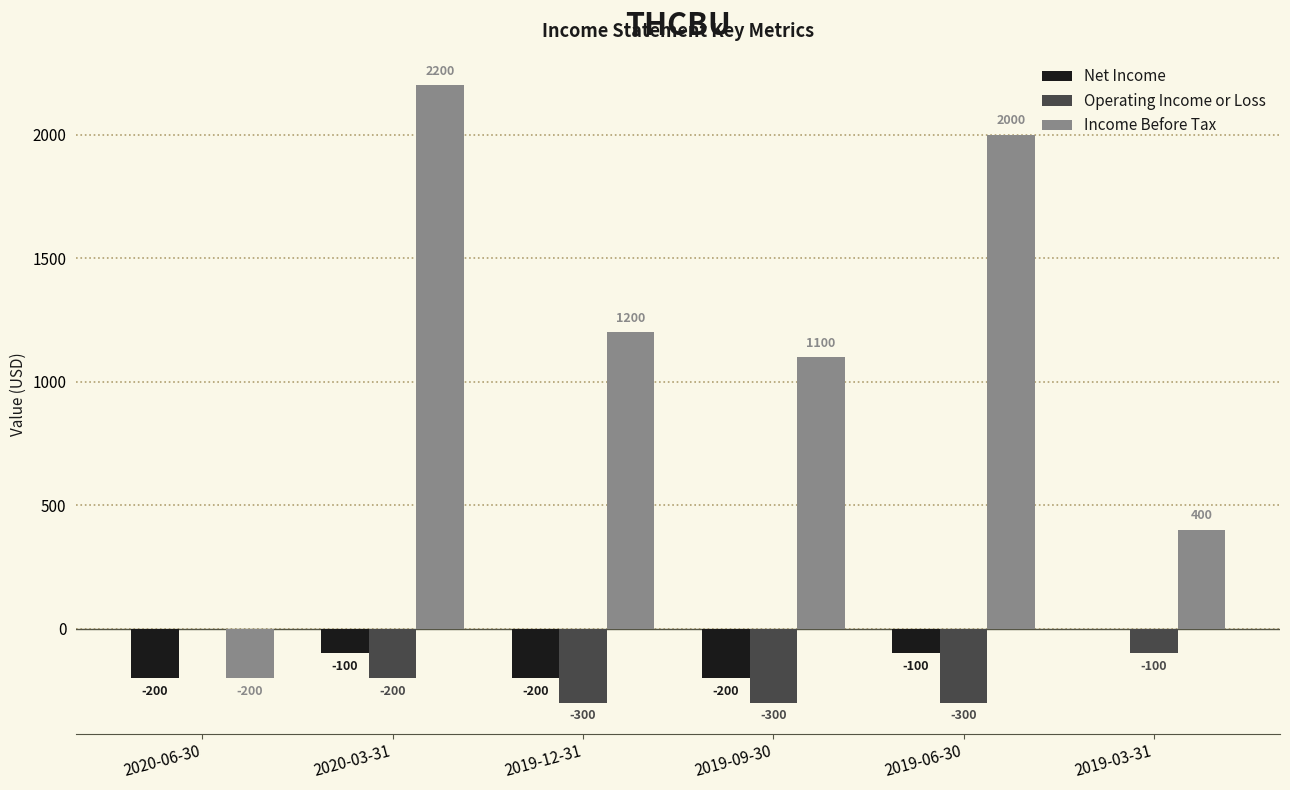

Which category has the highest value in the Net Income series?

2019-03-31